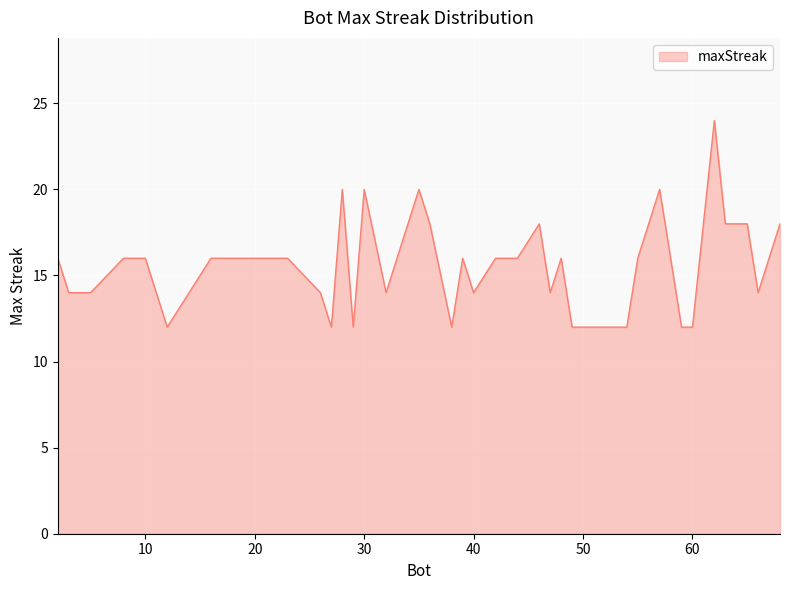

What is the maximum value shown in the chart?

24